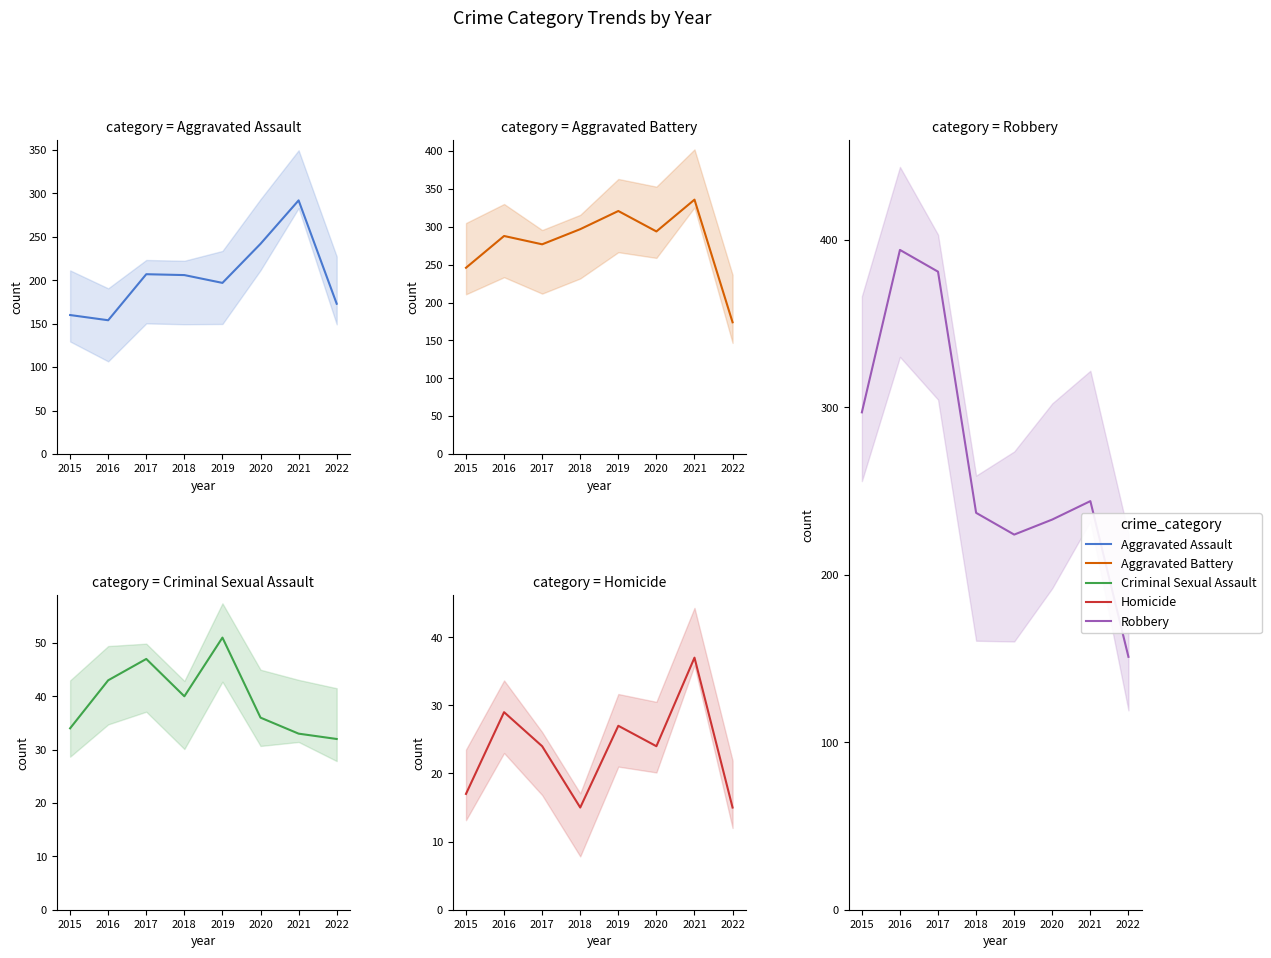

How many lines are shown in the chart?

5